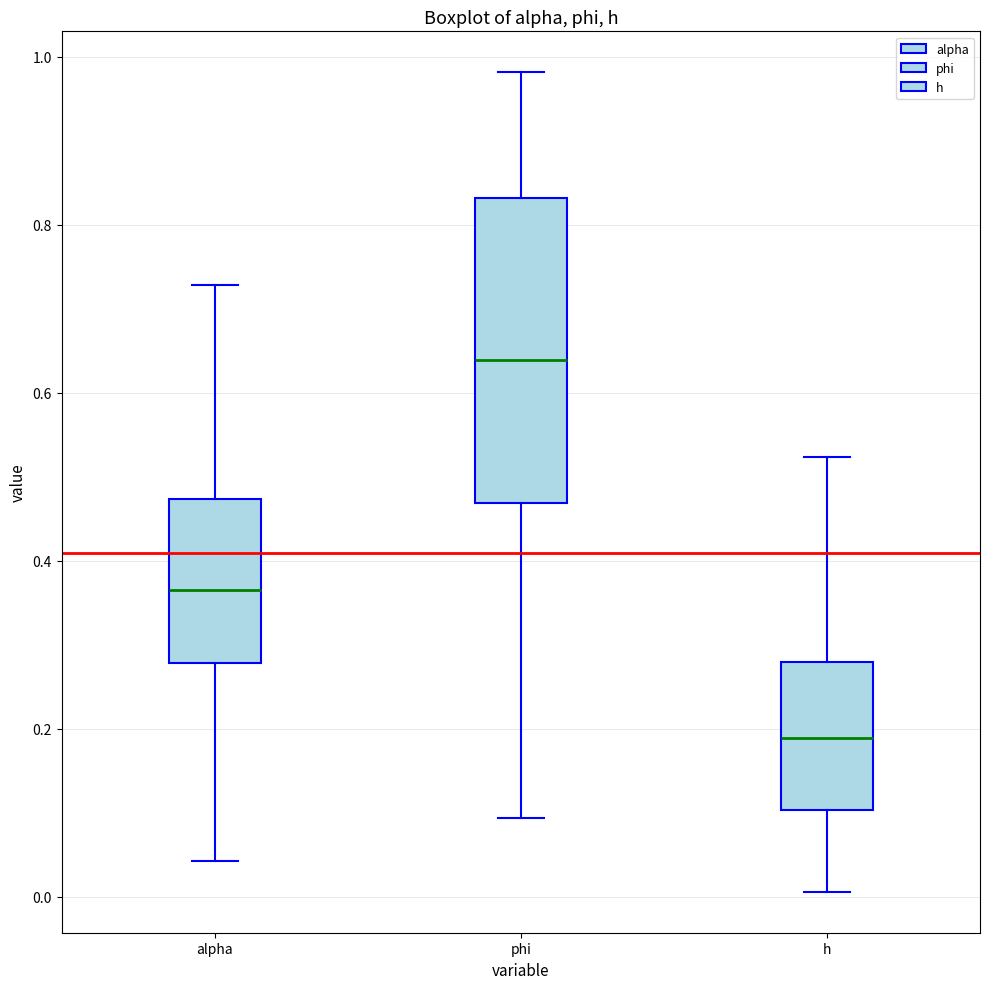

Which box is the tallest, from its lower edge to its upper edge?

phi